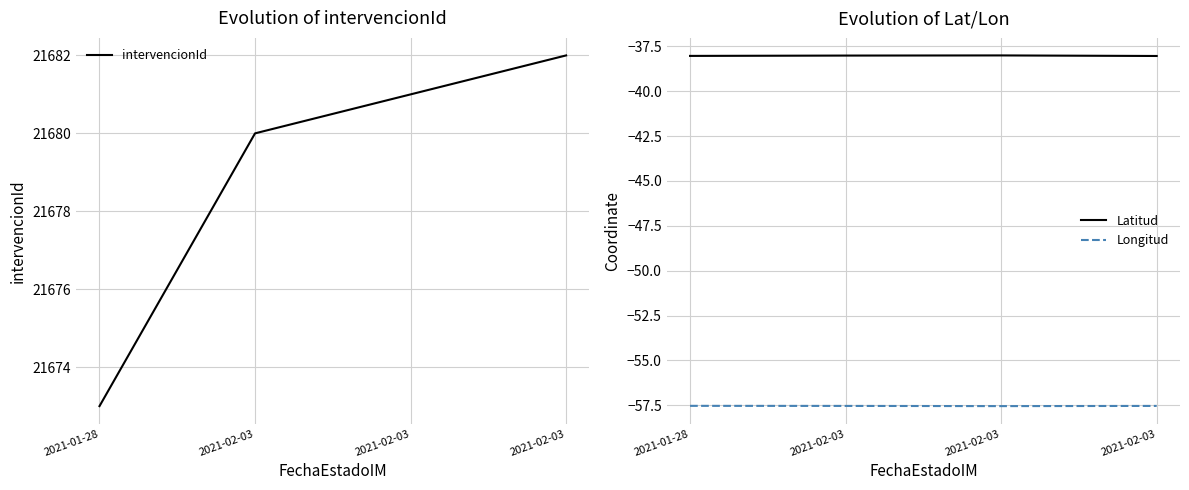

What is the approximate value of Longitud at 2021-02-03?

-57.5